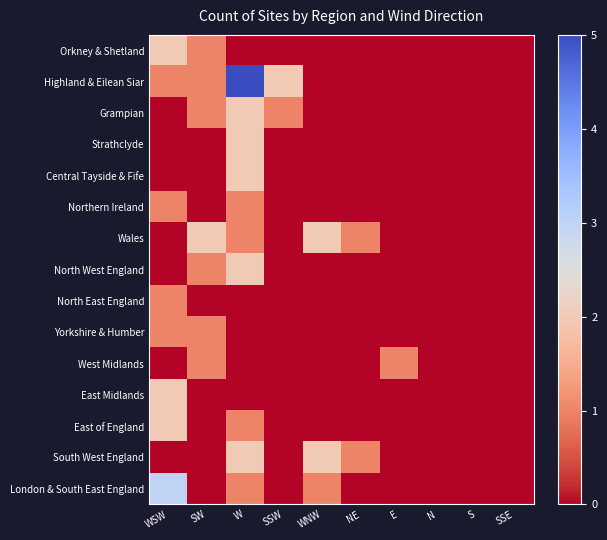

Reading right to left, transcribe all the data shown in this chart.

Orkney & Shetland: SSE=0	S=0	N=0	E=0	NE=0	WNW=0	SSW=0	W=0	SW=1	WSW=2
Highland & Eilean Siar: SSE=0	S=0	N=0	E=0	NE=0	WNW=0	SSW=2	W=5	SW=1	WSW=1
Grampian: SSE=0	S=0	N=0	E=0	NE=0	WNW=0	SSW=1	W=2	SW=1	WSW=0
Strathclyde: SSE=0	S=0	N=0	E=0	NE=0	WNW=0	SSW=0	W=2	SW=0	WSW=0
Central Tayside & Fife: SSE=0	S=0	N=0	E=0	NE=0	WNW=0	SSW=0	W=2	SW=0	WSW=0
Northern Ireland: SSE=0	S=0	N=0	E=0	NE=0	WNW=0	SSW=0	W=1	SW=0	WSW=1
Wales: SSE=0	S=0	N=0	E=0	NE=1	WNW=2	SSW=0	W=1	SW=2	WSW=0
North West England: SSE=0	S=0	N=0	E=0	NE=0	WNW=0	SSW=0	W=2	SW=1	WSW=0
North East England: SSE=0	S=0	N=0	E=0	NE=0	WNW=0	SSW=0	W=0	SW=0	WSW=1
Yorkshire & Humber: SSE=0	S=0	N=0	E=0	NE=0	WNW=0	SSW=0	W=0	SW=1	WSW=1
West Midlands: SSE=0	S=0	N=0	E=1	NE=0	WNW=0	SSW=0	W=0	SW=1	WSW=0
East Midlands: SSE=0	S=0	N=0	E=0	NE=0	WNW=0	SSW=0	W=0	SW=0	WSW=2
East of England: SSE=0	S=0	N=0	E=0	NE=0	WNW=0	SSW=0	W=1	SW=0	WSW=2
South West England: SSE=0	S=0	N=0	E=0	NE=1	WNW=2	SSW=0	W=2	SW=0	WSW=0
London & South East England: SSE=0	S=0	N=0	E=0	NE=0	WNW=1	SSW=0	W=1	SW=0	WSW=3